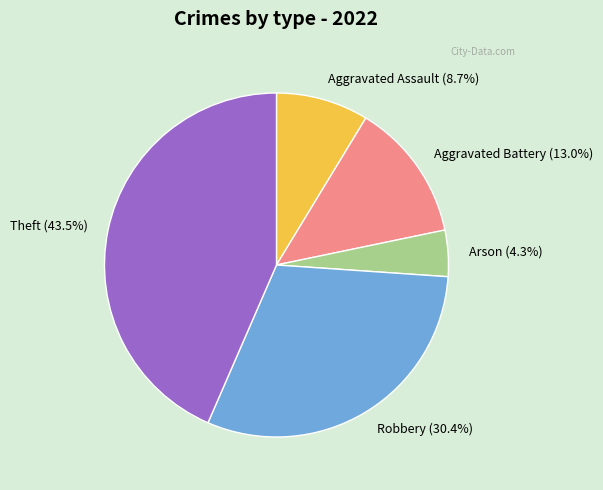

What percentage is NOT represented by Arson?

95.7%